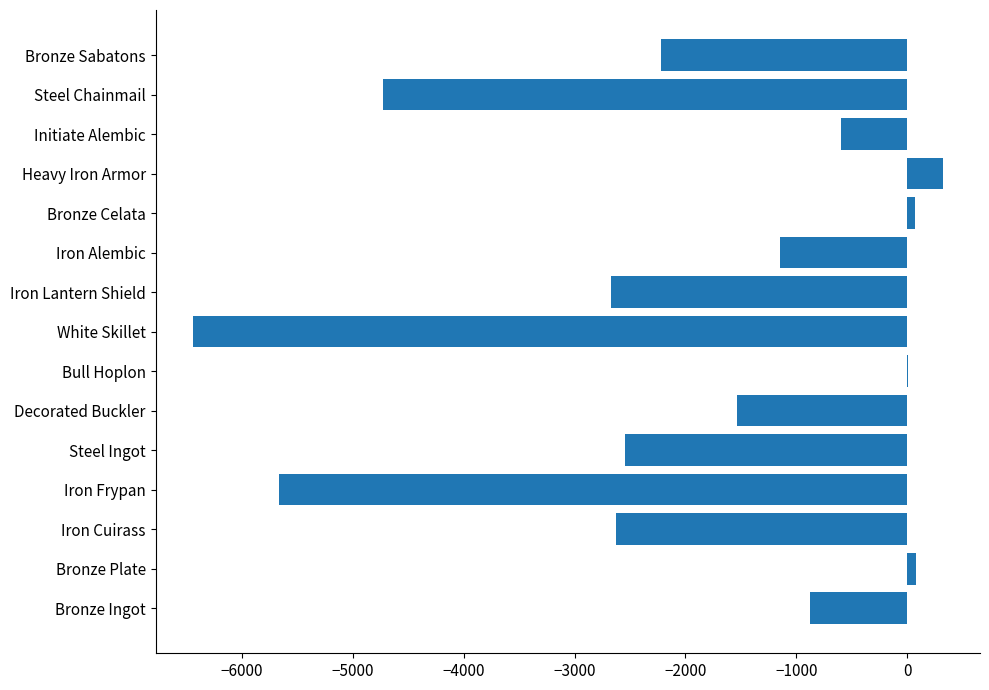

True or false: the data shows -3279.4 at Steel Chainmail.

False